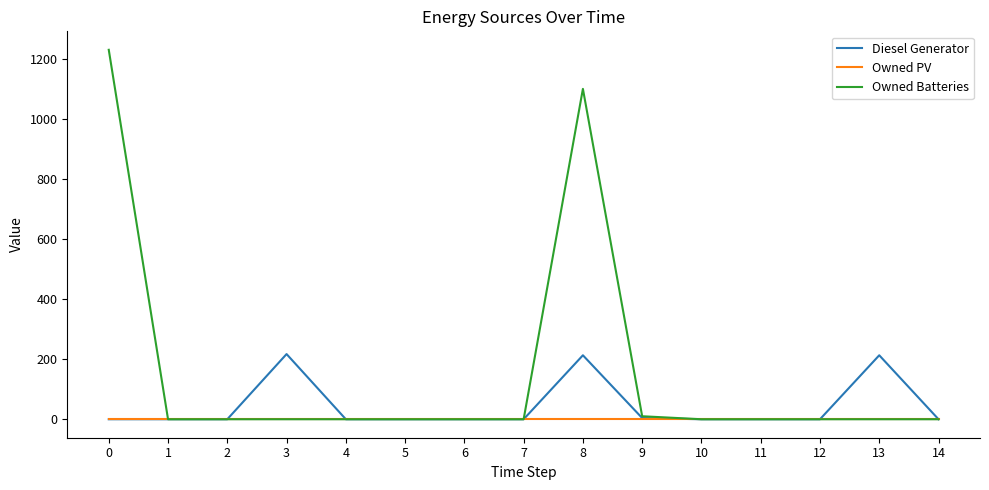

Which series has the largest range (max minus min)?

Owned Batteries